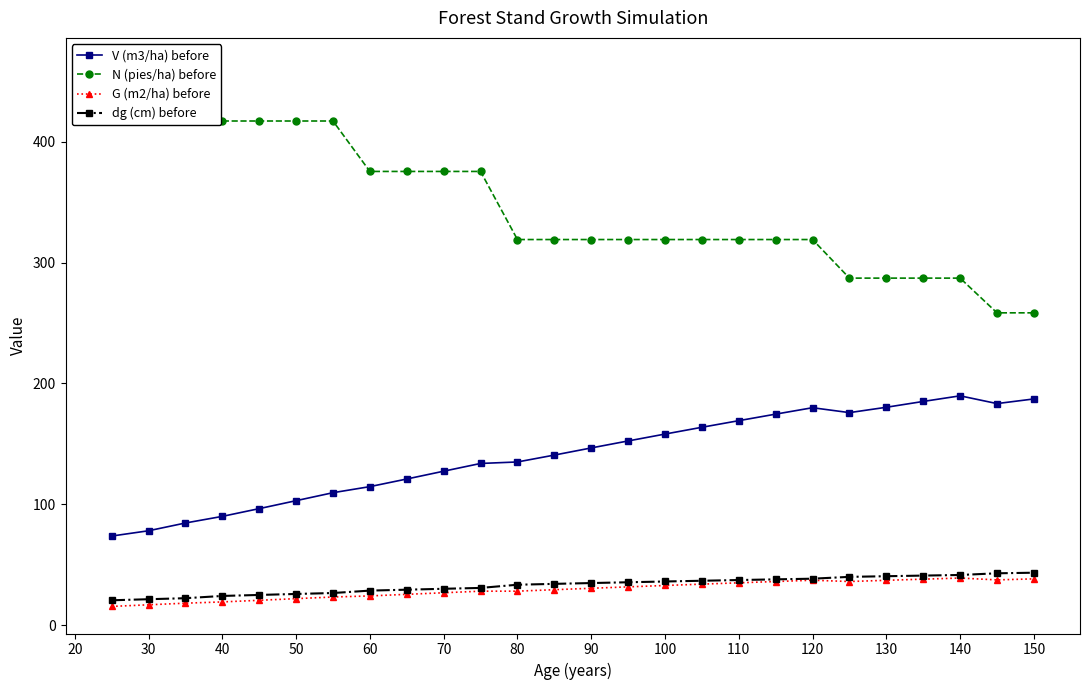

How many data points in G (m2/ha) before are less than 30?

13